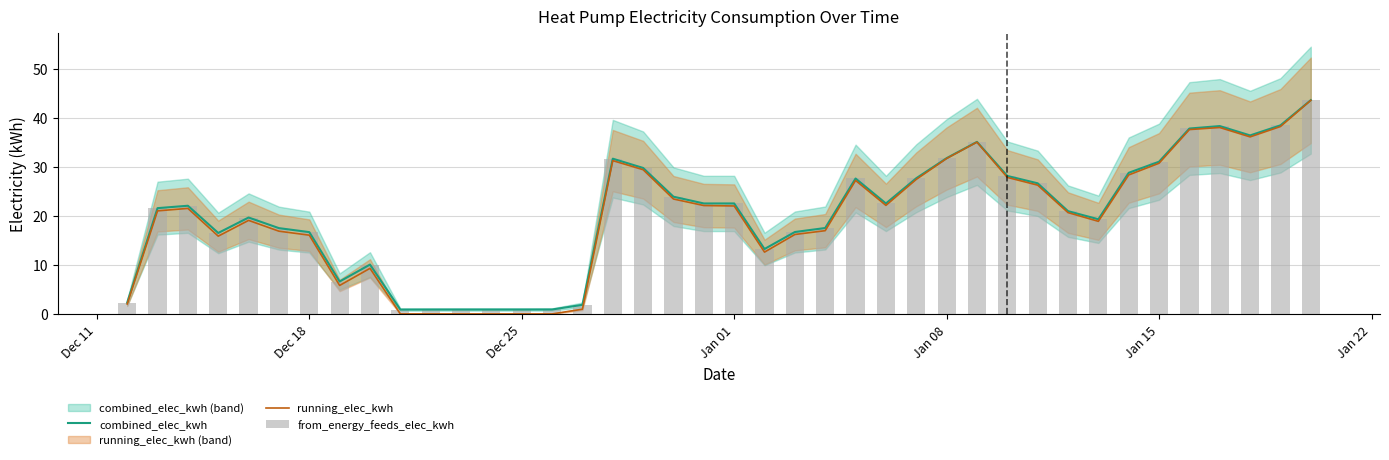

What is the maximum value for combined_elec_kwh?

43.6